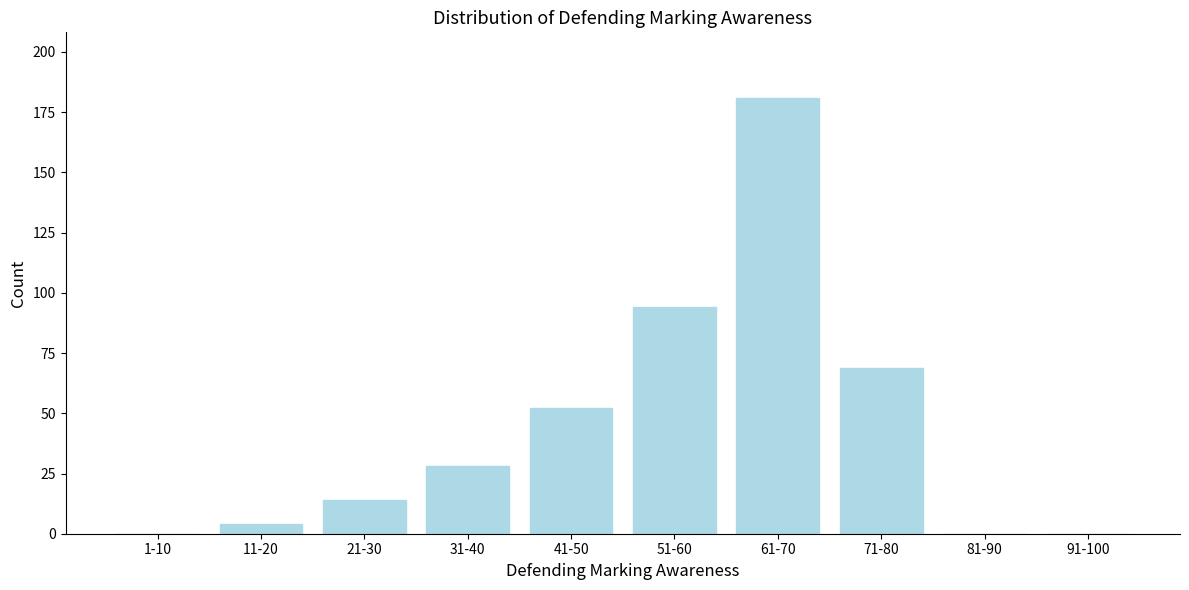

Reading right to left, transcribe all the data shown in this chart.

91-100=0	81-90=0	71-80=69	61-70=181	51-60=94	41-50=52	31-40=28	21-30=14	11-20=4	1-10=0